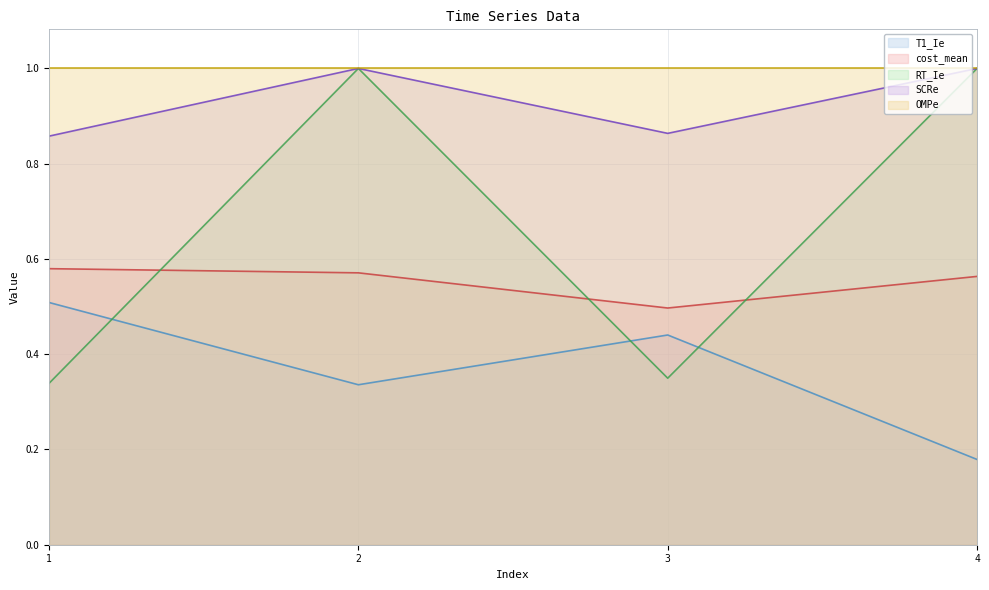

The cost_mean series shows 0.8 at 1. True or false?

False